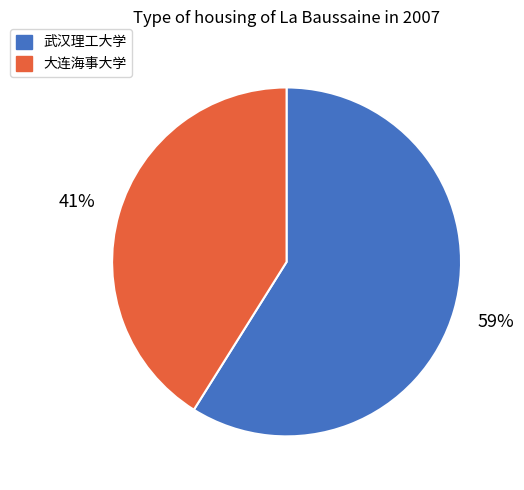

Rank the categories by value from highest to lowest.

武汉理工大学, 大连海事大学